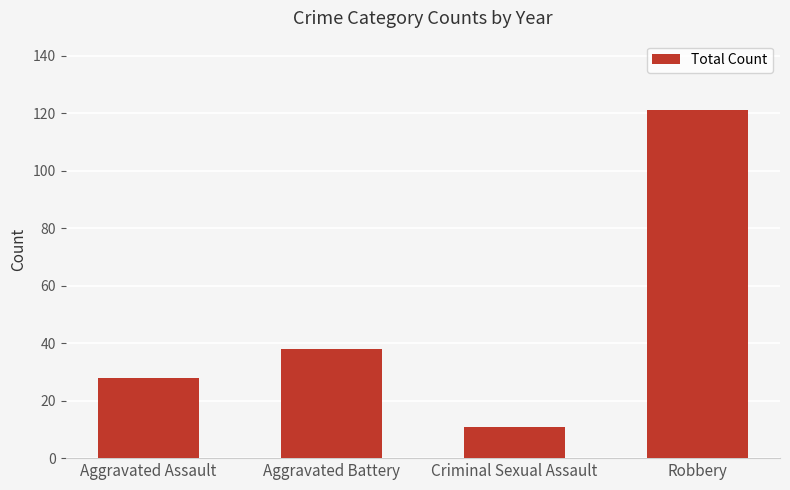

At which label is the value closest to 66?

Aggravated Battery